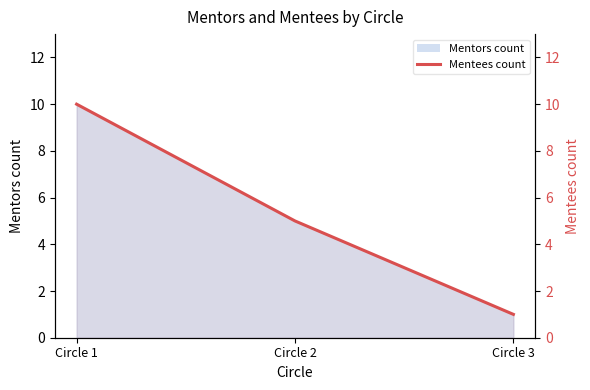

What is the sum of the values at Circle 2 and Circle 1?

15